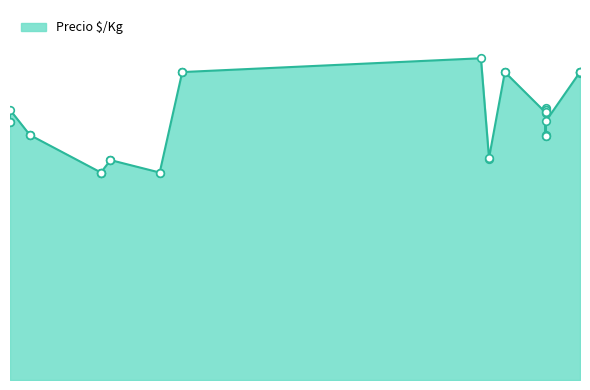

Approximately how many times larger is the value at 2023-05-16 compared to 2023-02-22?

1.2